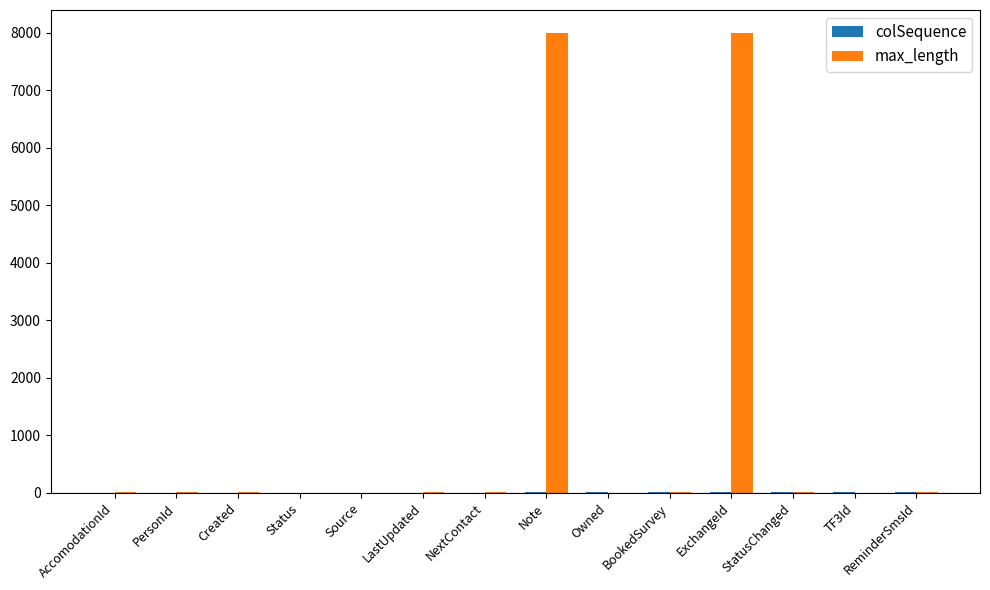

What is the greatest value displayed?

8000